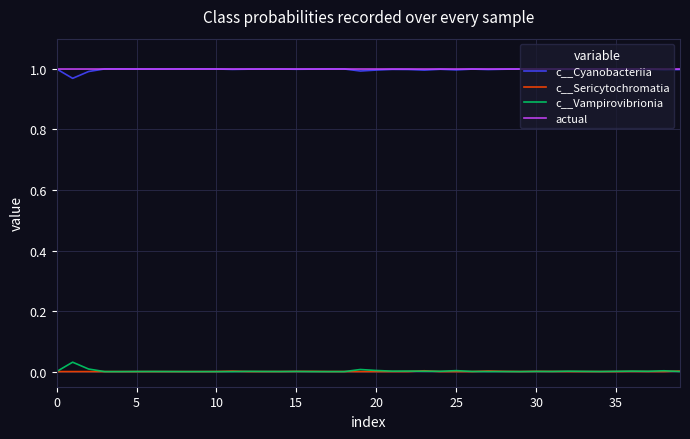

True or false: actual and c__Sericytochromatia cross at least once.

False